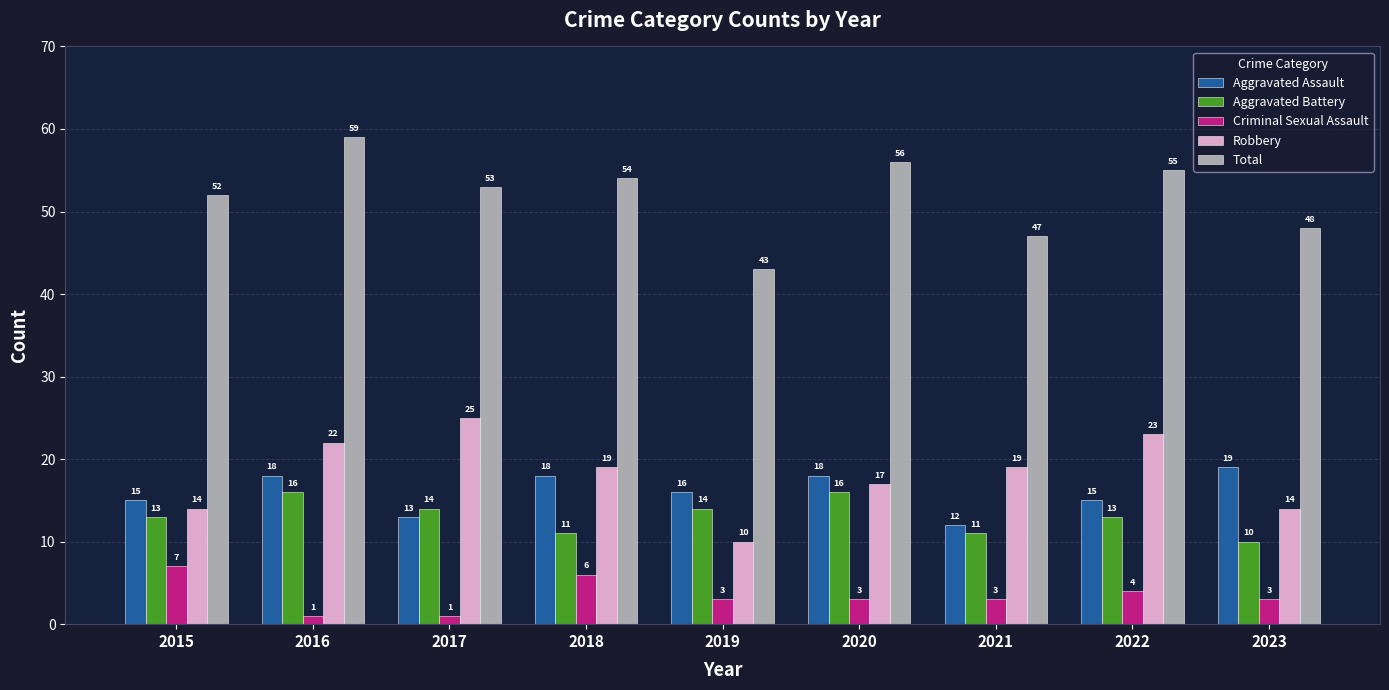

Which category has the lowest value in the Aggravated Battery series?

2023